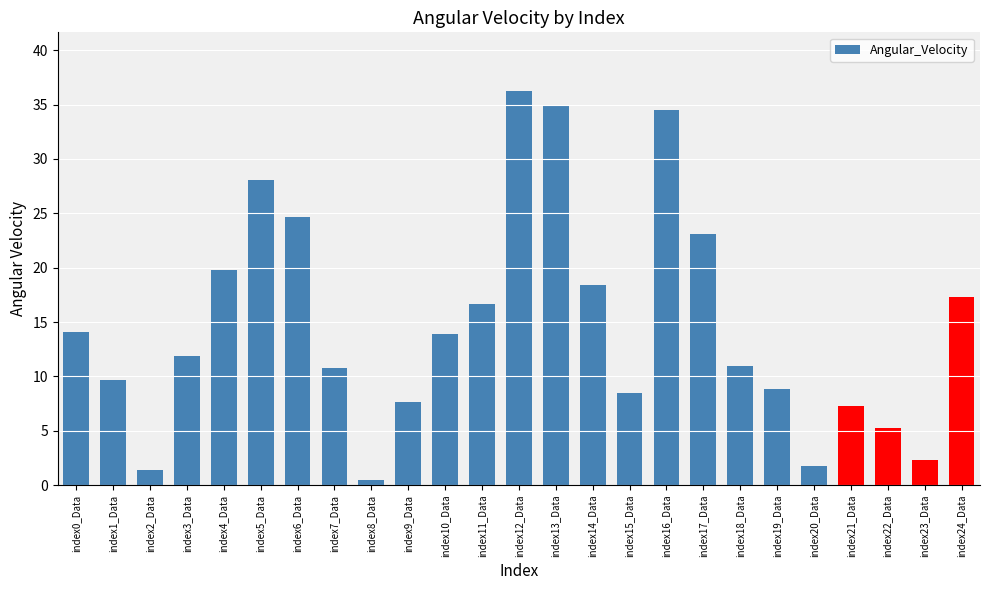

What is the approximate value at index12_Data?

36.2